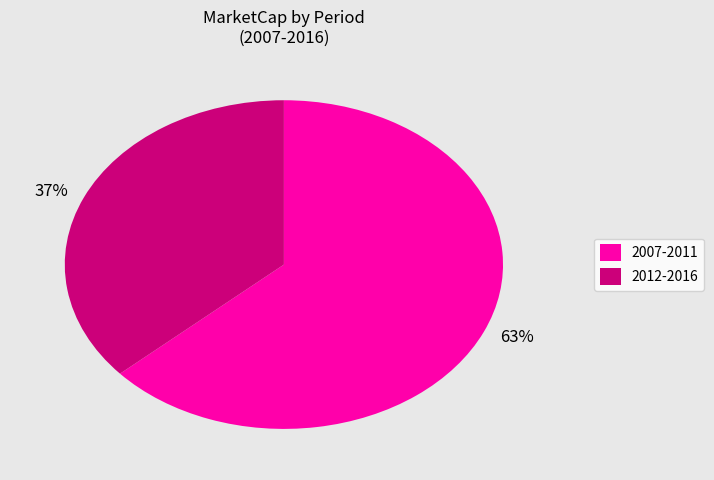

To the nearest percent, what is the combined percentage of 37% and 63%?

100%